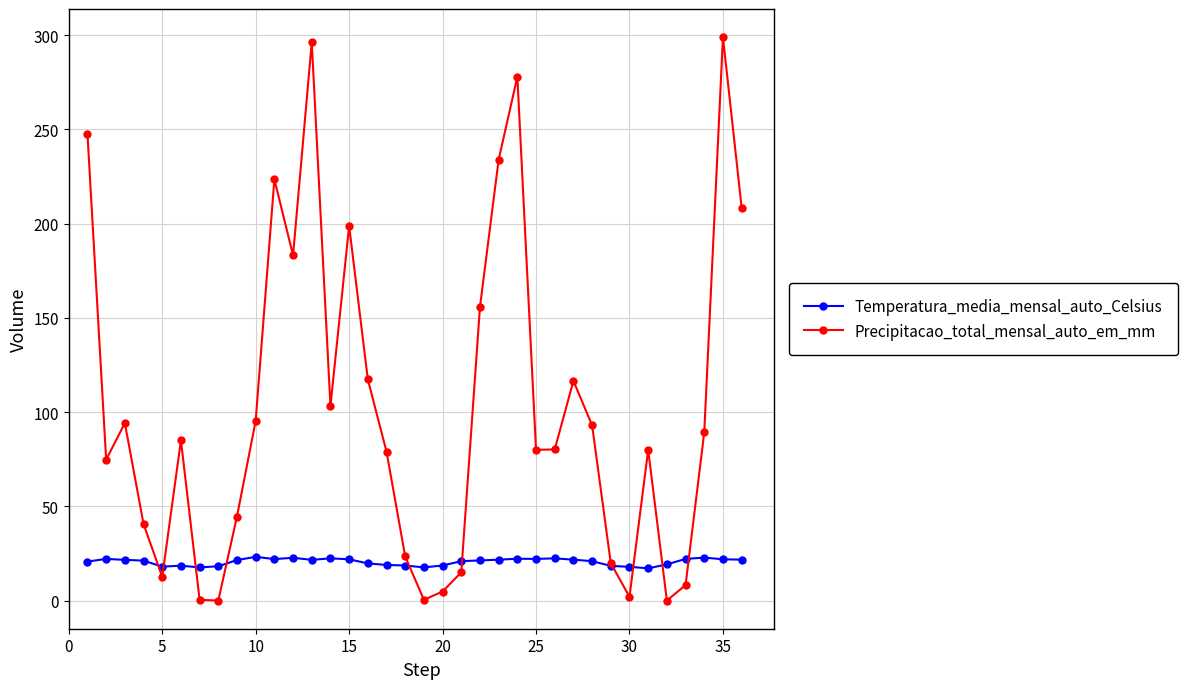

What are all the series names shown in the legend?

Temperatura_media_mensal_auto_Celsius, Precipitacao_total_mensal_auto_em_mm